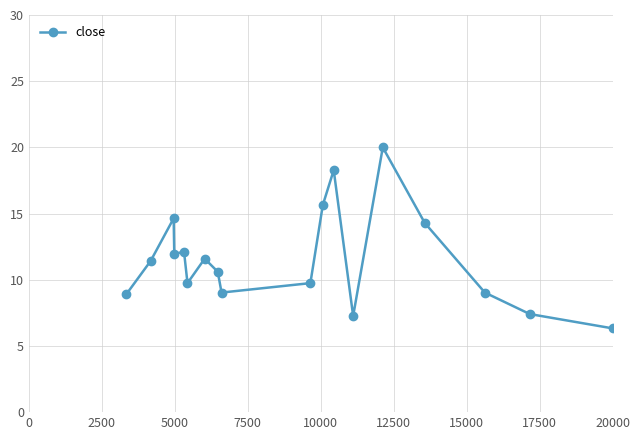

True or false: there are more than 0 points higher than both neighbors.

True